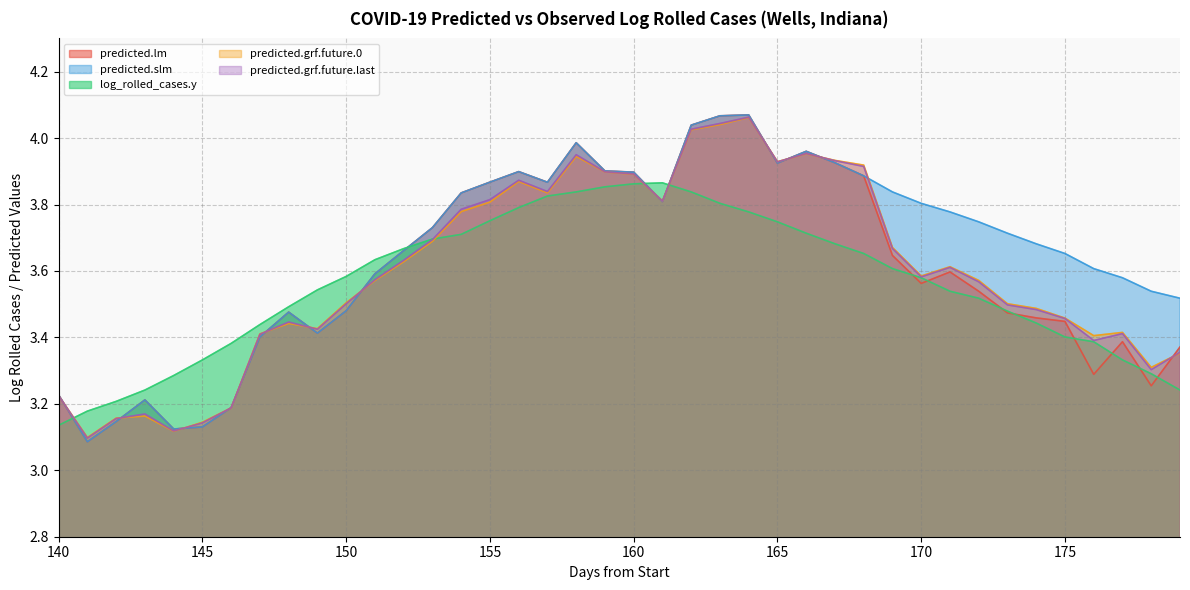

After their last crossing, which series has the higher values: log_rolled_cases.y or predicted.grf.future.last?

predicted.grf.future.last